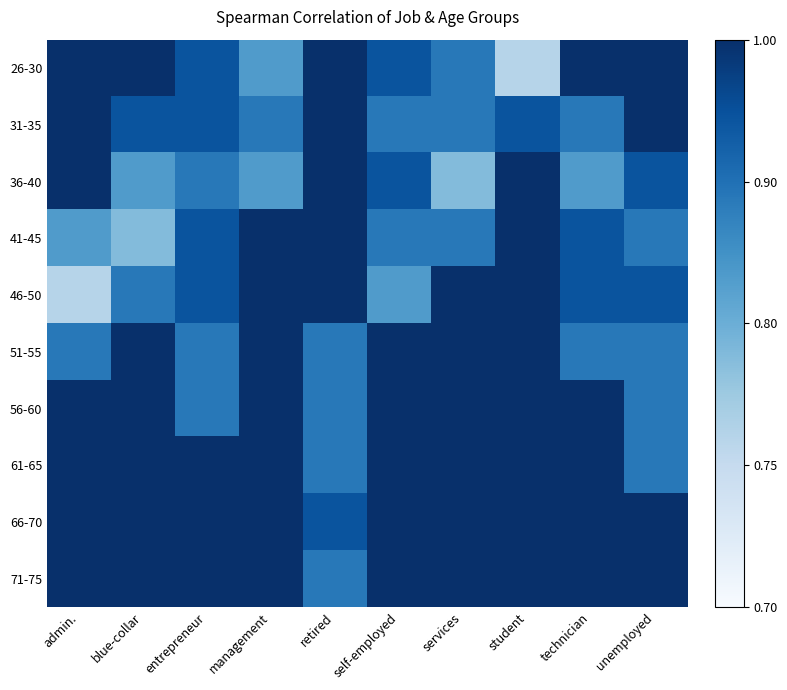

Reading left to right, transcribe all the data shown in this chart.

26-30: admin.=1.0	blue-collar=1.0	entrepreneur=0.9	management=0.6	retired=1.0	self-employed=0.9	services=0.7	student=0.3	technician=1.0	unemployed=1.0
31-35: admin.=1.0	blue-collar=0.9	entrepreneur=0.9	management=0.7	retired=1.0	self-employed=0.7	services=0.7	student=0.9	technician=0.7	unemployed=1.0
36-40: admin.=1.0	blue-collar=0.6	entrepreneur=0.7	management=0.6	retired=1.0	self-employed=0.9	services=0.4	student=1.0	technician=0.6	unemployed=0.9
41-45: admin.=0.6	blue-collar=0.4	entrepreneur=0.9	management=1.0	retired=1.0	self-employed=0.7	services=0.7	student=1.0	technician=0.9	unemployed=0.7
46-50: admin.=0.3	blue-collar=0.7	entrepreneur=0.9	management=1.0	retired=1.0	self-employed=0.6	services=1.0	student=1.0	technician=0.9	unemployed=0.9
51-55: admin.=0.7	blue-collar=1.0	entrepreneur=0.7	management=1.0	retired=0.7	self-employed=1.0	services=1.0	student=1.0	technician=0.7	unemployed=0.7
56-60: admin.=1.0	blue-collar=1.0	entrepreneur=0.7	management=1.0	retired=0.7	self-employed=1.0	services=1.0	student=1.0	technician=1.0	unemployed=0.7
61-65: admin.=1.0	blue-collar=1.0	entrepreneur=1.0	management=1.0	retired=0.7	self-employed=1.0	services=1.0	student=1.0	technician=1.0	unemployed=0.7
66-70: admin.=1.0	blue-collar=1.0	entrepreneur=1.0	management=1.0	retired=0.9	self-employed=1.0	services=1.0	student=1.0	technician=1.0	unemployed=1.0
71-75: admin.=1.0	blue-collar=1.0	entrepreneur=1.0	management=1.0	retired=0.7	self-employed=1.0	services=1.0	student=1.0	technician=1.0	unemployed=1.0